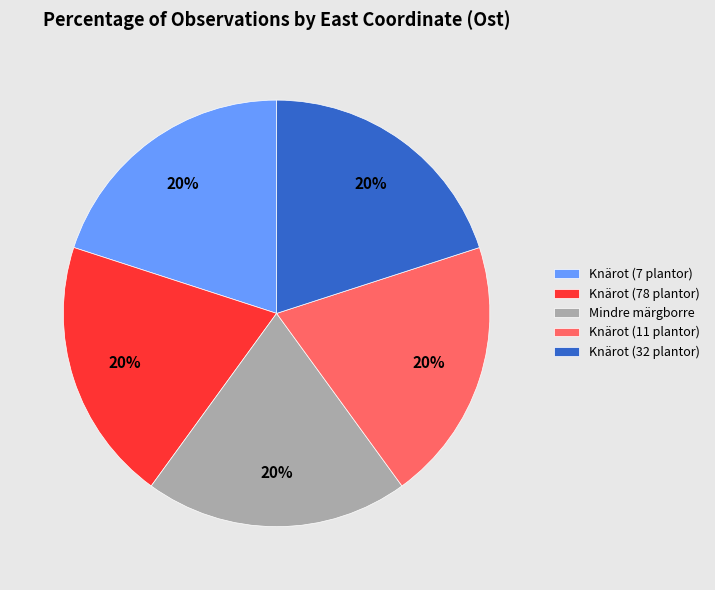

To the nearest percent, what is the combined percentage of Knärot (7 plantor) and Knärot (11 plantor)?

40%